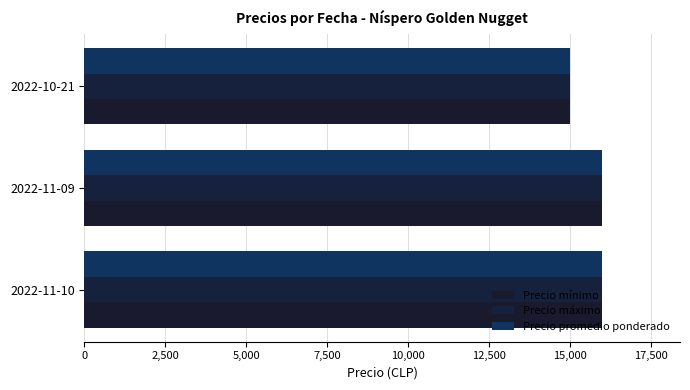

How many data points in Precio promedio ponderado are less than 16000?

1